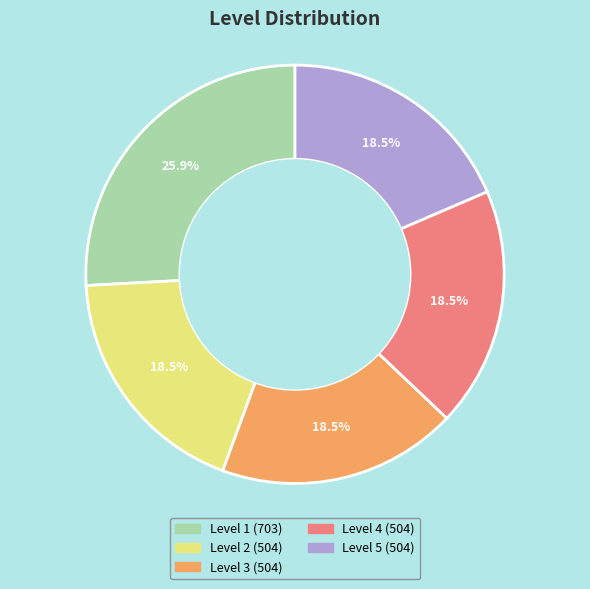

Does any single category account for the majority?

No